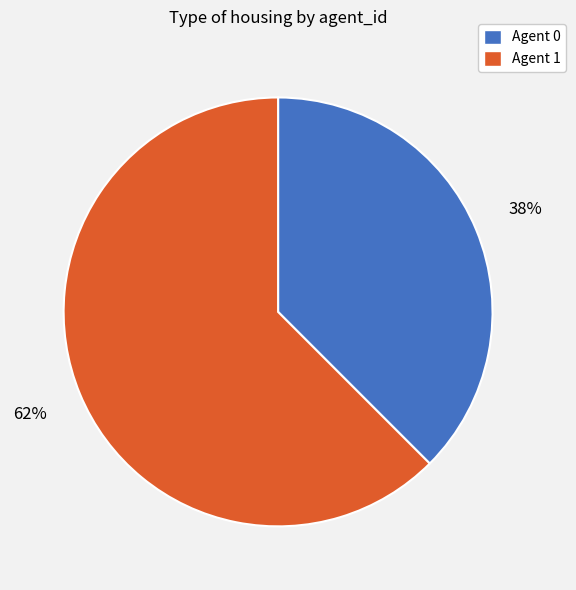

To the nearest percent, what is the average slice percentage?

50%